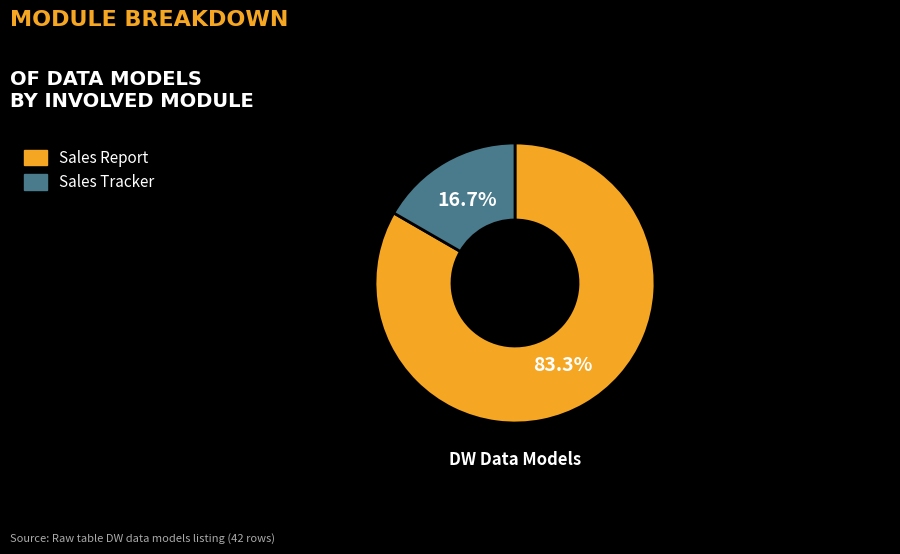

How many segments does this pie chart have?

2